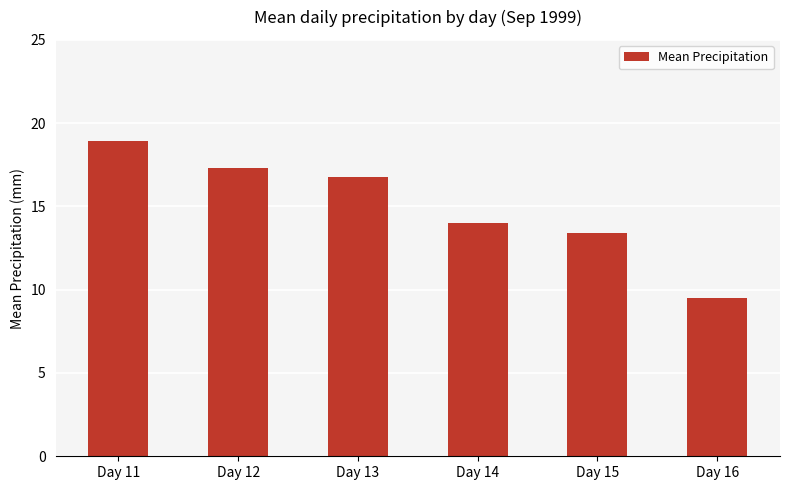

Rank the categories by value from lowest to highest.

Day 16, Day 15, Day 14, Day 13, Day 12, Day 11